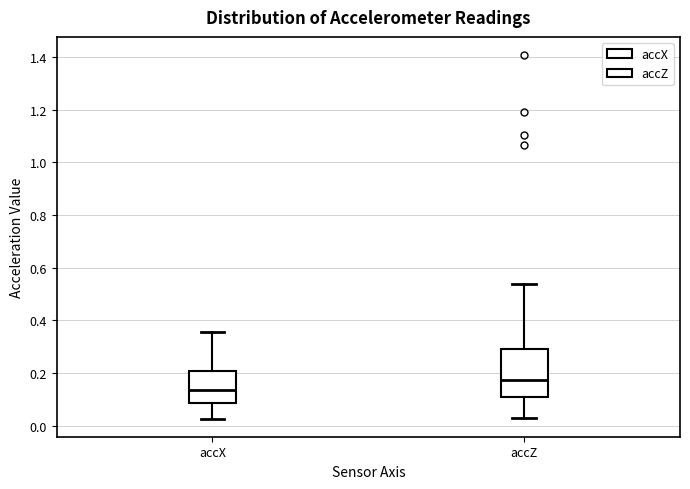

Where is the upper edge of the box for accX on the y-axis? The values are not printed on the chart, so give them approximately, as read against the axis.

0.20